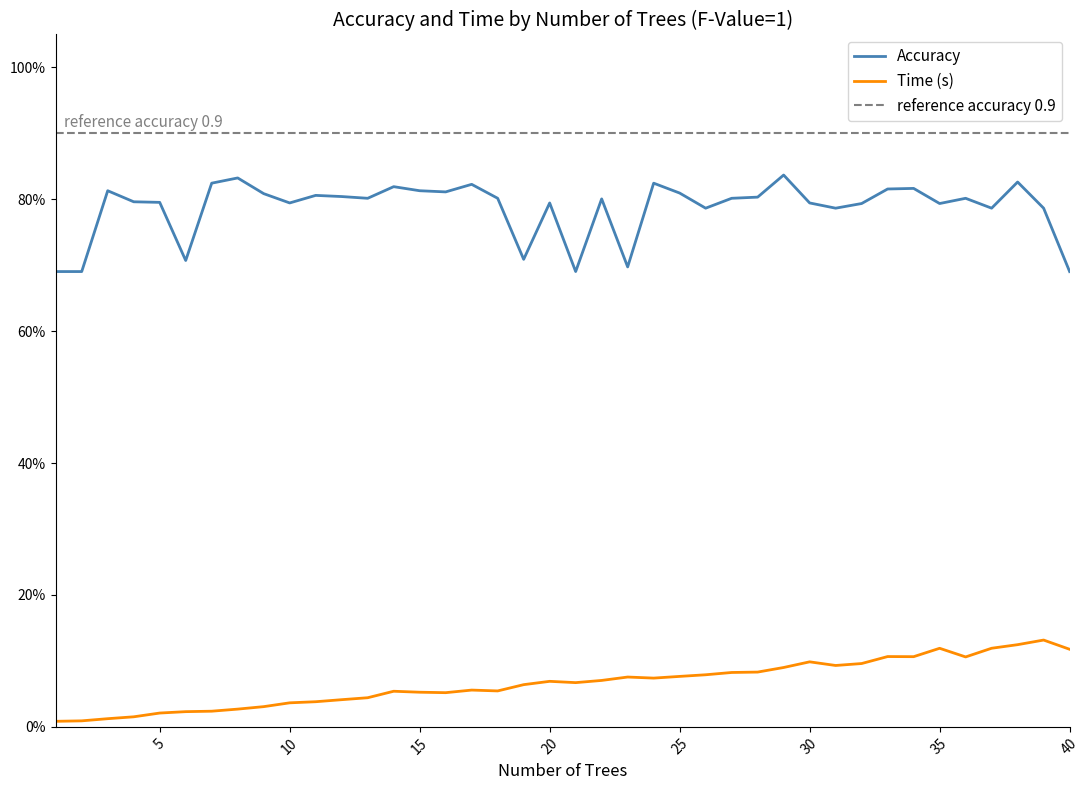

Which series has the largest range (max minus min)?

Accuracy